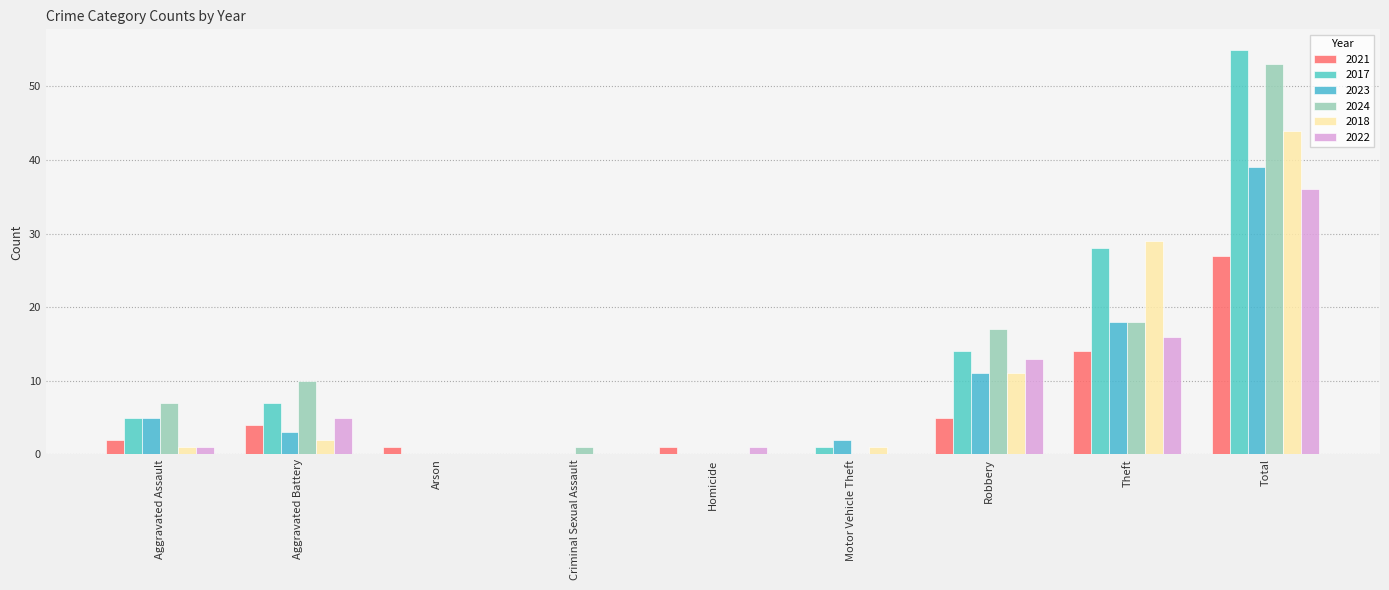

Reading left to right, extract all data points from this chart.

2021: Aggravated Assault=2	Aggravated Battery=4	Arson=1	Criminal Sexual Assault=0	Homicide=1	Motor Vehicle Theft=0	Robbery=5	Theft=14	Total=27
2017: Aggravated Assault=5	Aggravated Battery=7	Arson=0	Criminal Sexual Assault=0	Homicide=0	Motor Vehicle Theft=1	Robbery=14	Theft=28	Total=55
2023: Aggravated Assault=5	Aggravated Battery=3	Arson=0	Criminal Sexual Assault=0	Homicide=0	Motor Vehicle Theft=2	Robbery=11	Theft=18	Total=39
2024: Aggravated Assault=7	Aggravated Battery=10	Arson=0	Criminal Sexual Assault=1	Homicide=0	Motor Vehicle Theft=0	Robbery=17	Theft=18	Total=53
2018: Aggravated Assault=1	Aggravated Battery=2	Arson=0	Criminal Sexual Assault=0	Homicide=0	Motor Vehicle Theft=1	Robbery=11	Theft=29	Total=44
2022: Aggravated Assault=1	Aggravated Battery=5	Arson=0	Criminal Sexual Assault=0	Homicide=1	Motor Vehicle Theft=0	Robbery=13	Theft=16	Total=36